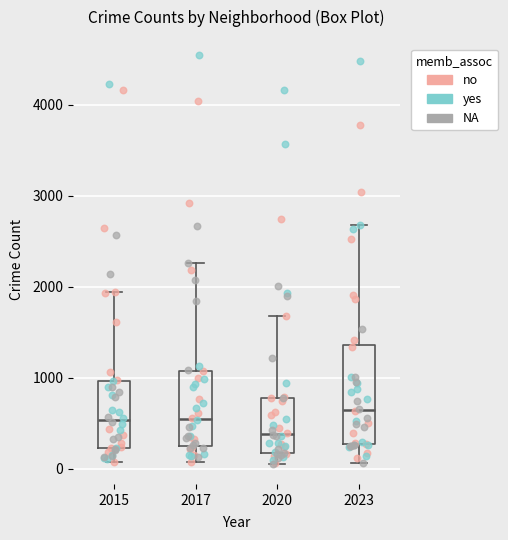

Which box has the lowest median line?

2020